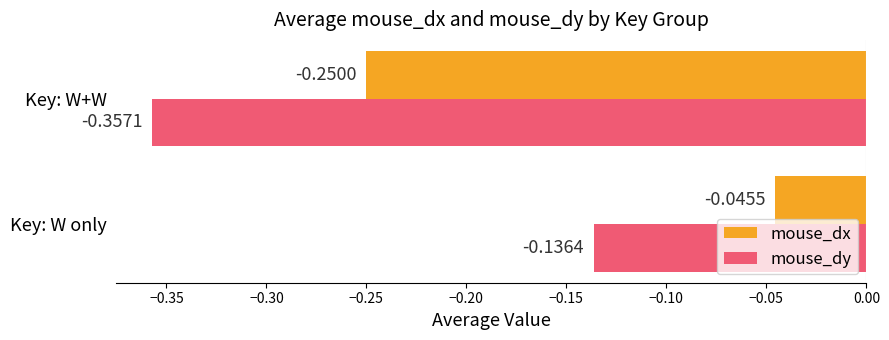

Rank the categories by mouse_dx value from lowest to highest.

Key: W+W, Key: W only